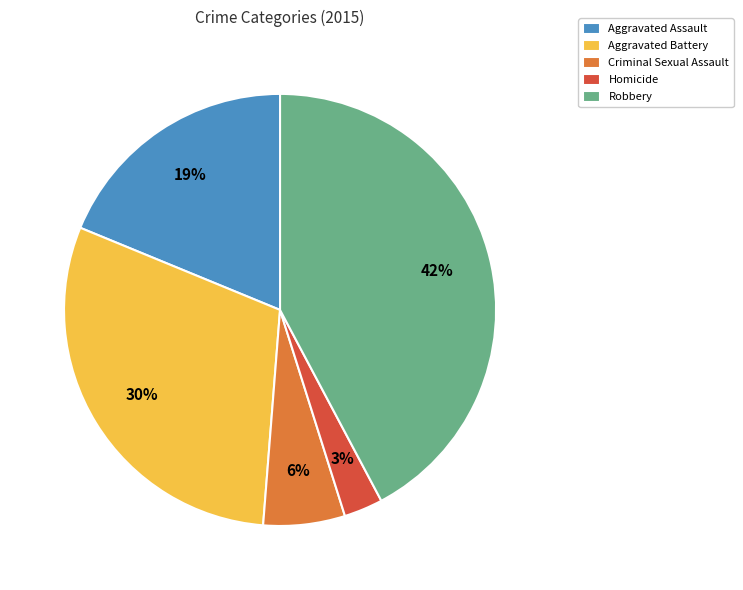

To the nearest percent, what is the difference between the largest and smallest slice percentages?

39%